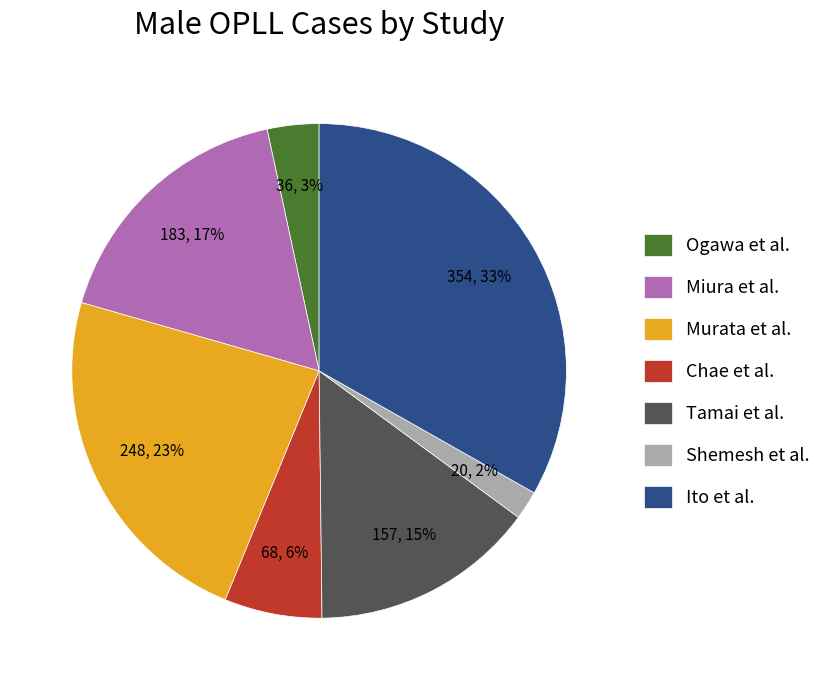

How many slices are in this pie chart?

7